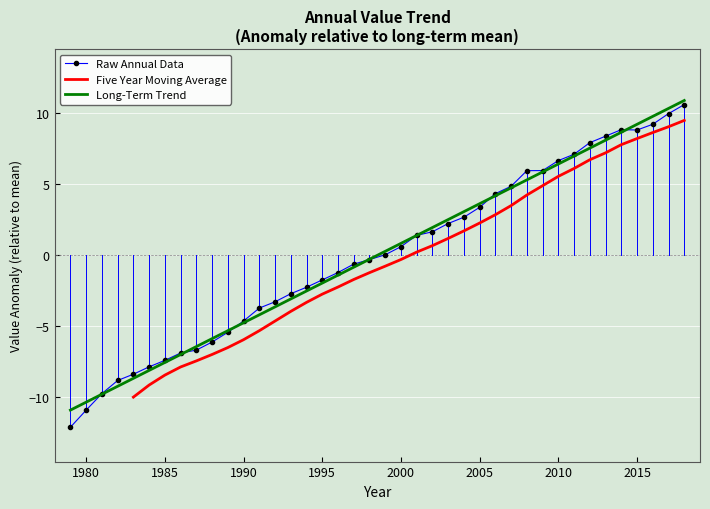

What is the highest value of the Long-Term Trend series?

10.9